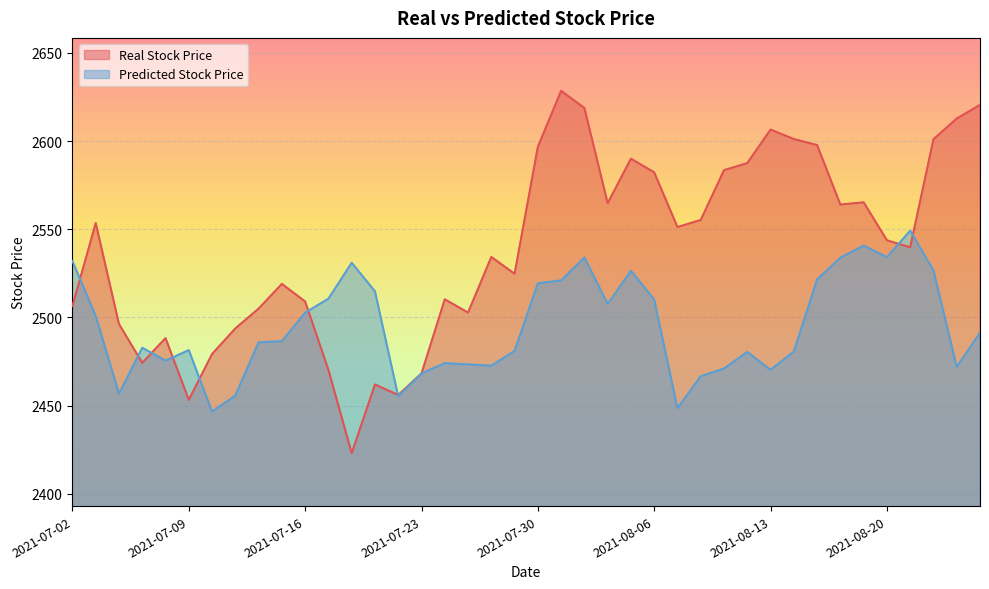

Is it true that Real Stock Price equals 1522.9 at 2021-08-17?

False